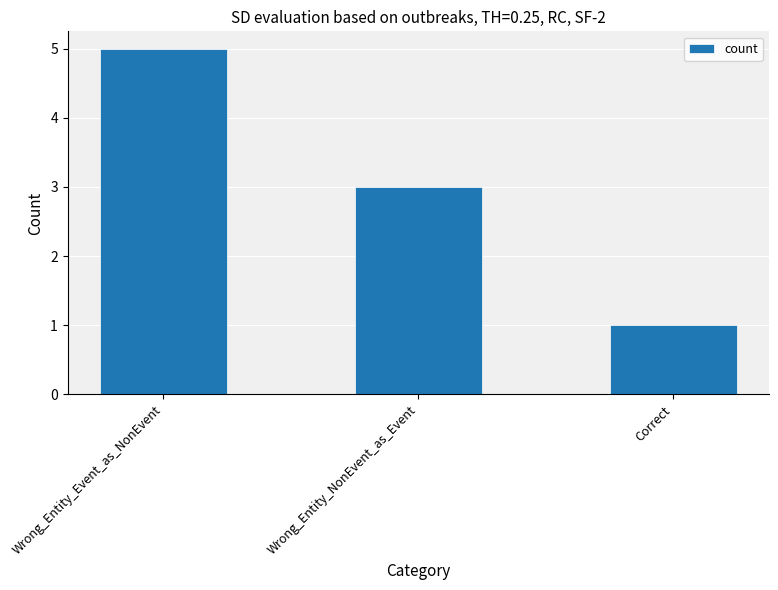

What is the label of the 2nd bar from the right?

Wrong_Entity_NonEvent_as_Event